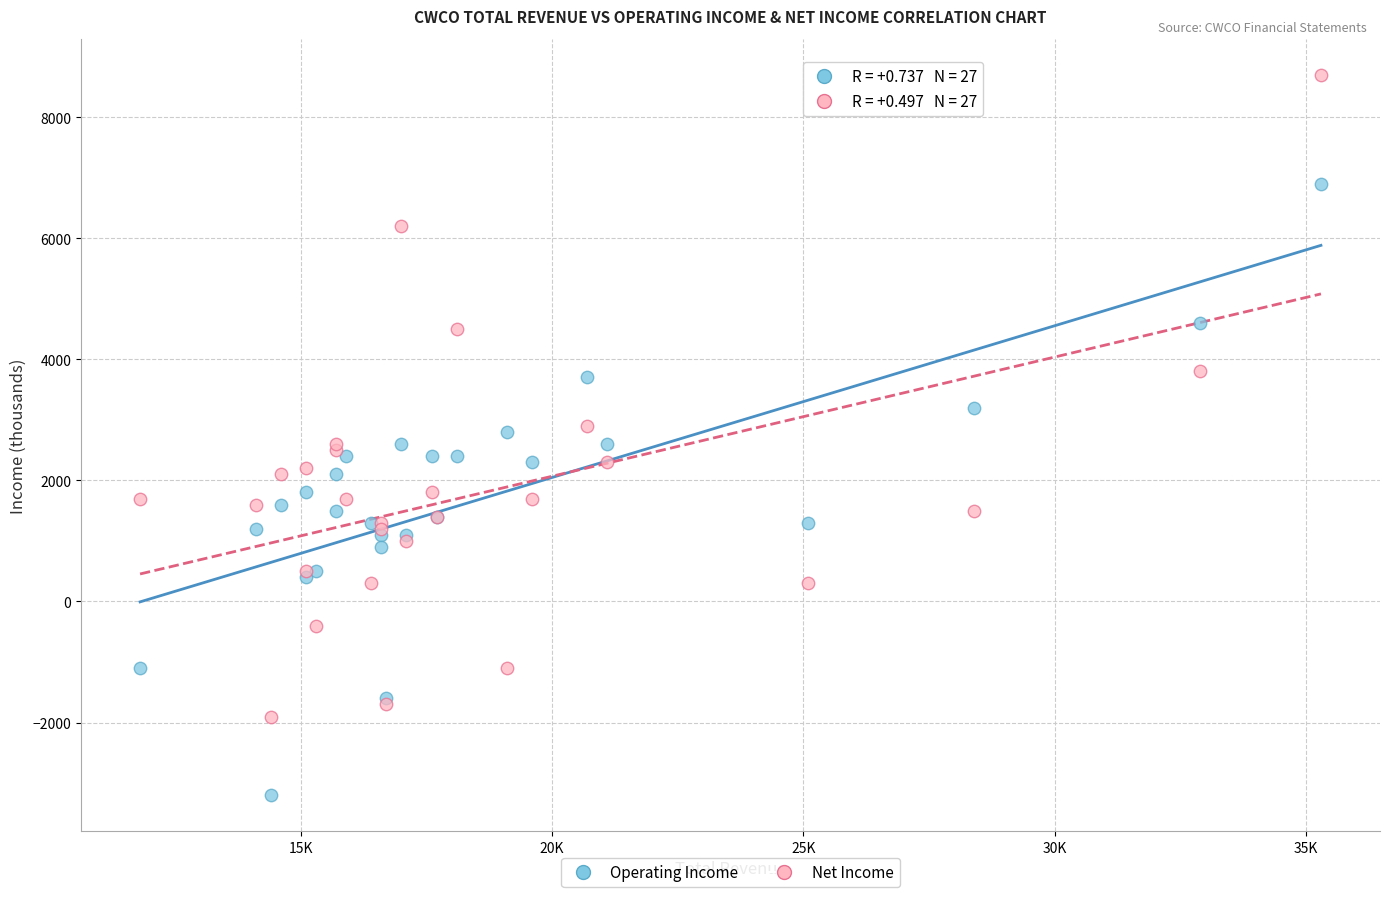

Which series reaches the maximum Y coordinate?

Net Income